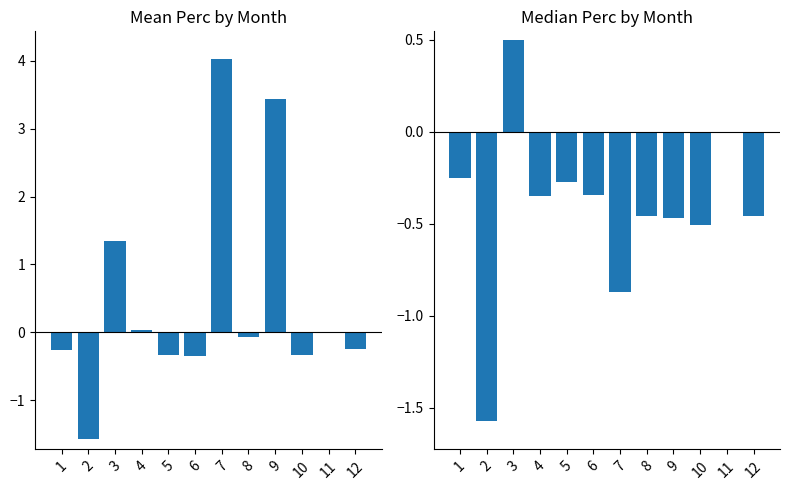

List the series in order of their peak value, lowest first.

median_perc, mean_perc